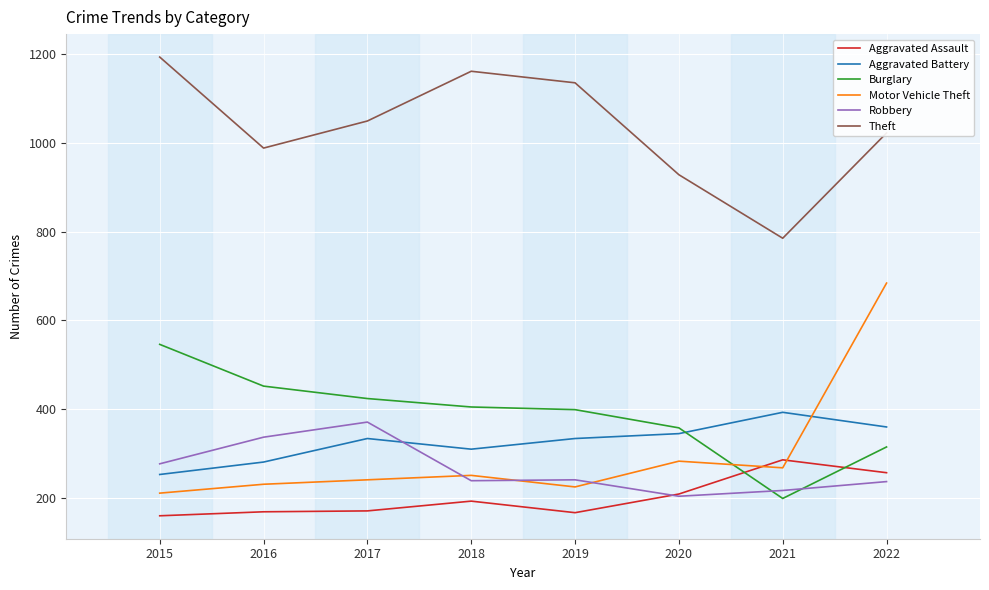

What is the minimum value shown in the chart?

160